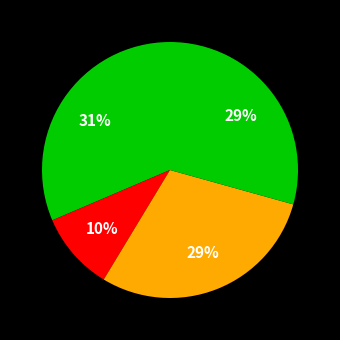

How many segments does this pie chart have?

4